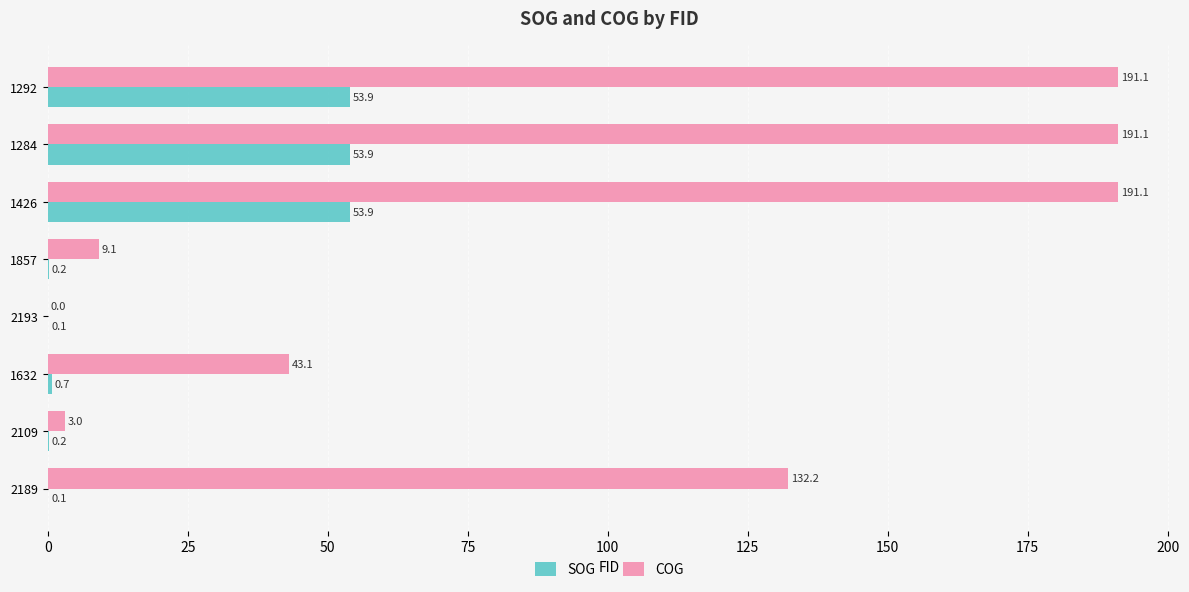

The value of COG at 1284 is 191.1. True or false?

True